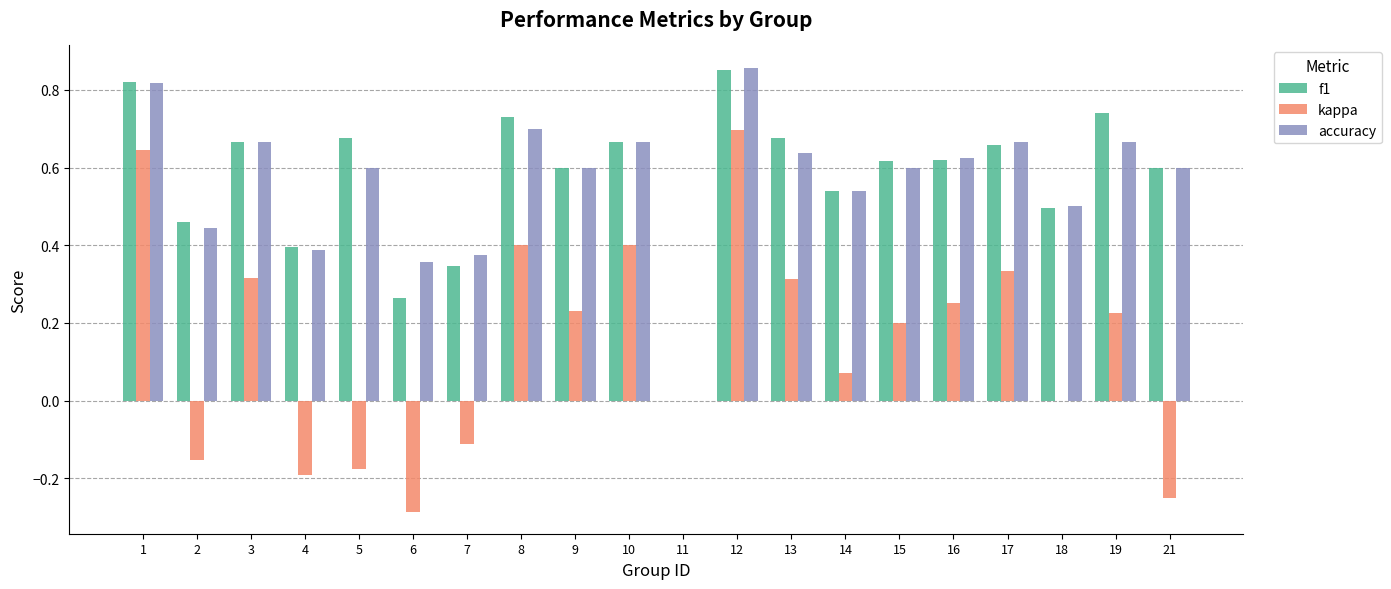

How many values in the accuracy series exceed 0?

19